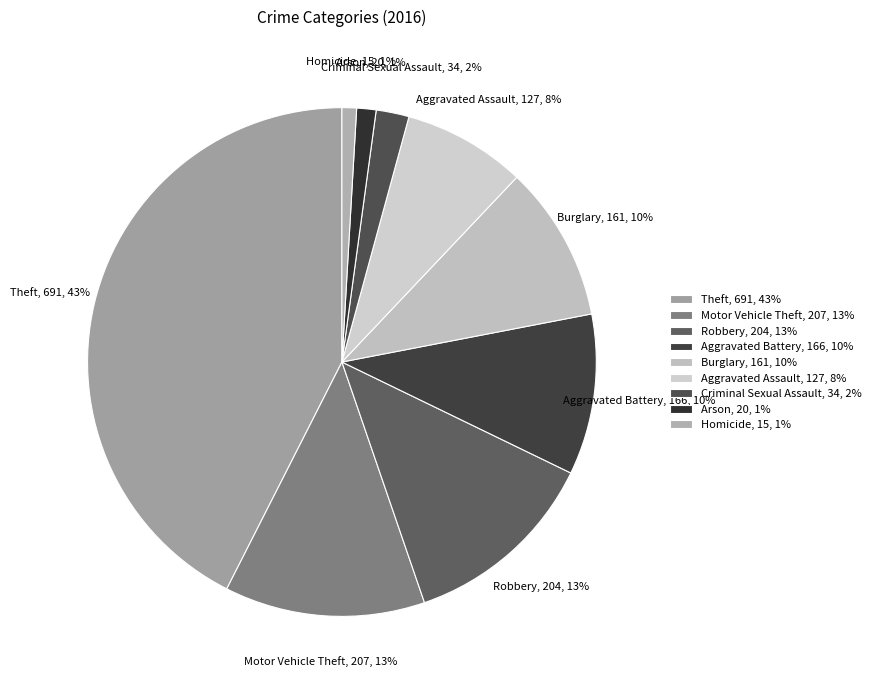

What is the largest slice in the pie chart?

Theft